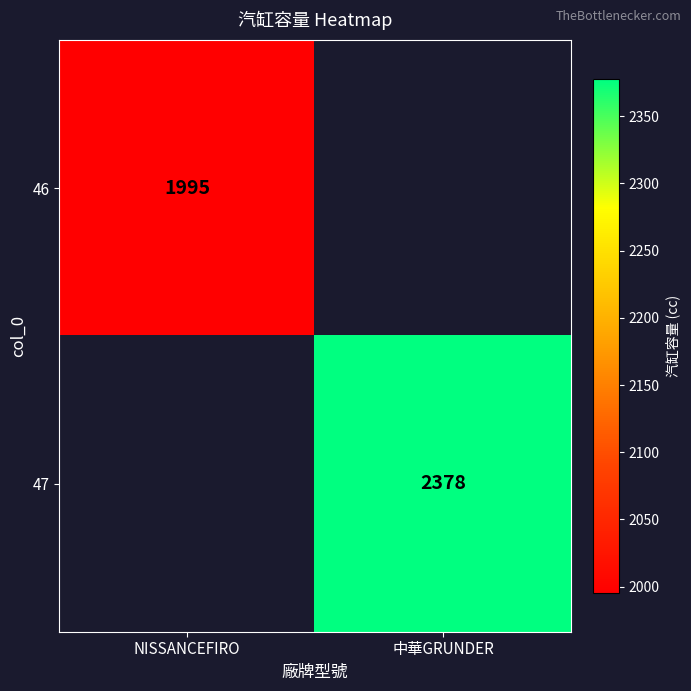

Count the number of categories in the chart.

2